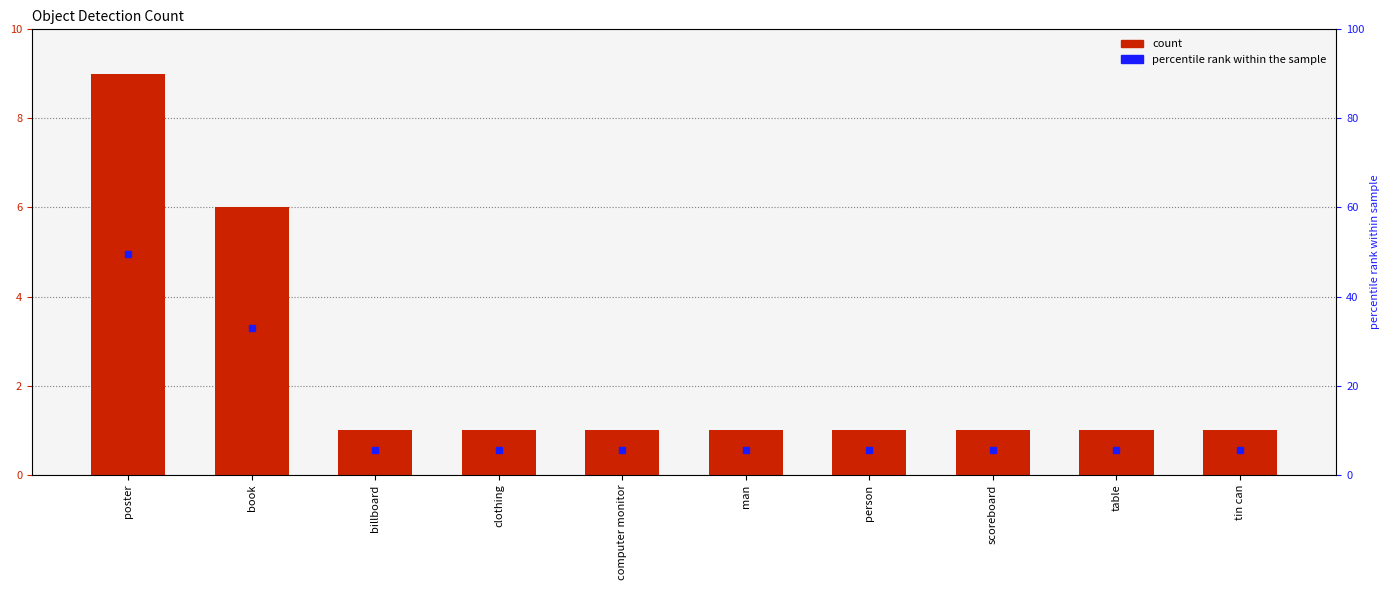

Reading left to right, list all the values displayed in this chart.

poster=9	book=6	billboard=1	clothing=1	computer monitor=1	man=1	person=1	scoreboard=1	table=1	tin can=1